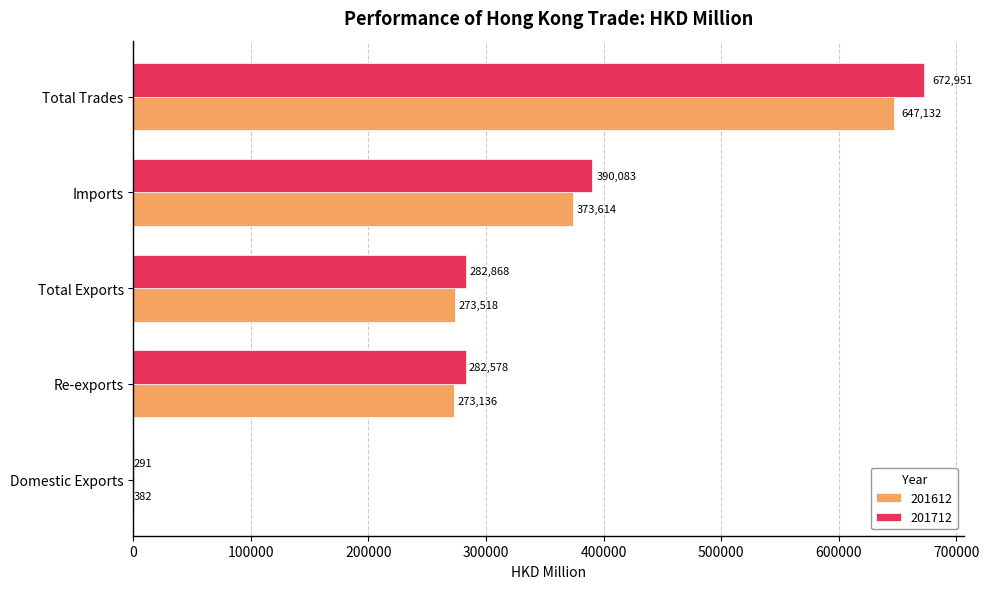

The value of 201712 at Imports is 390082.8. True or false?

True